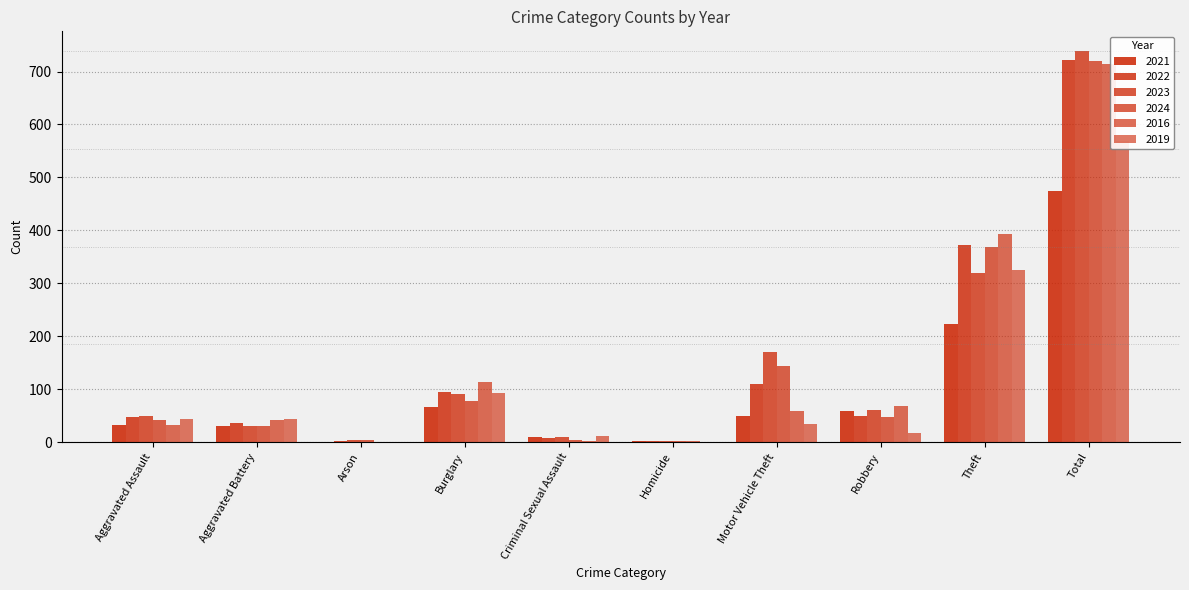

Reading left to right, transcribe all the data shown in this chart.

2021: Aggravated Assault=32	Aggravated Battery=31	Arson=0	Burglary=67	Criminal Sexual Assault=10	Homicide=2	Motor Vehicle Theft=49	Robbery=59	Theft=224	Total=474
2022: Aggravated Assault=48	Aggravated Battery=36	Arson=2	Burglary=95	Criminal Sexual Assault=7	Homicide=2	Motor Vehicle Theft=110	Robbery=50	Theft=372	Total=722
2023: Aggravated Assault=50	Aggravated Battery=30	Arson=5	Burglary=91	Criminal Sexual Assault=9	Homicide=3	Motor Vehicle Theft=171	Robbery=61	Theft=319	Total=739
2024: Aggravated Assault=41	Aggravated Battery=31	Arson=4	Burglary=77	Criminal Sexual Assault=5	Homicide=3	Motor Vehicle Theft=143	Robbery=47	Theft=369	Total=720
2016: Aggravated Assault=32	Aggravated Battery=41	Arson=1	Burglary=113	Criminal Sexual Assault=3	Homicide=2	Motor Vehicle Theft=59	Robbery=69	Theft=394	Total=714
2019: Aggravated Assault=43	Aggravated Battery=44	Arson=1	Burglary=92	Criminal Sexual Assault=11	Homicide=0	Motor Vehicle Theft=35	Robbery=17	Theft=325	Total=568